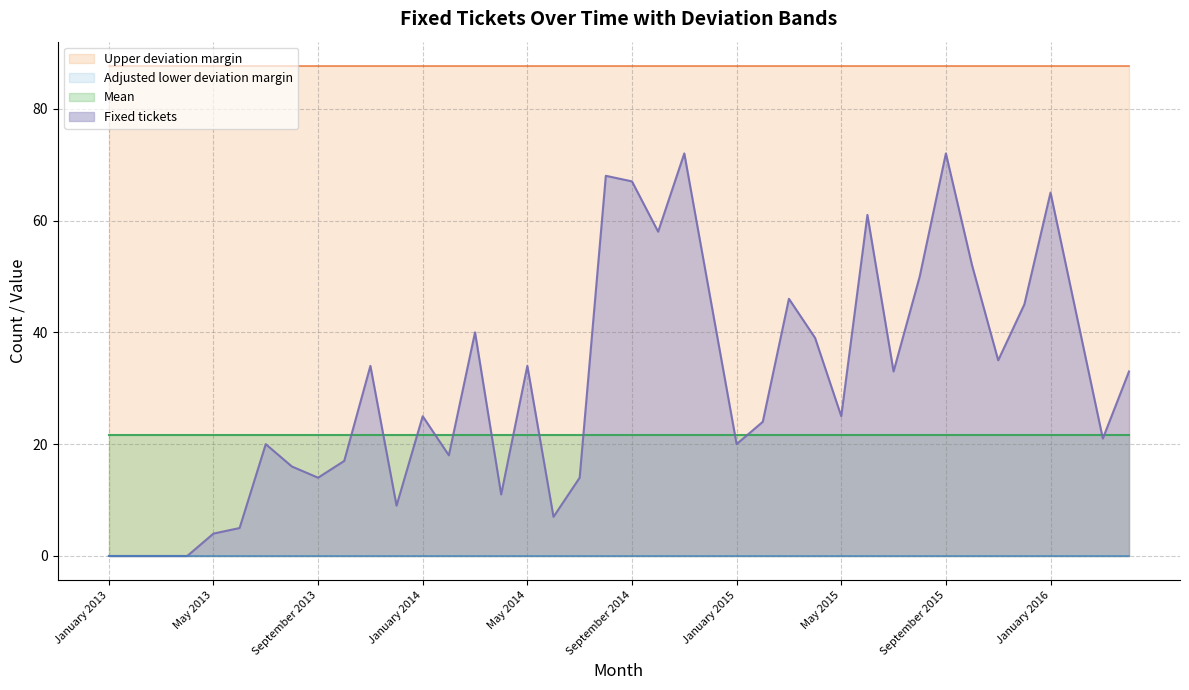

Which has a higher value, November 2013 or January 2013?

November 2013